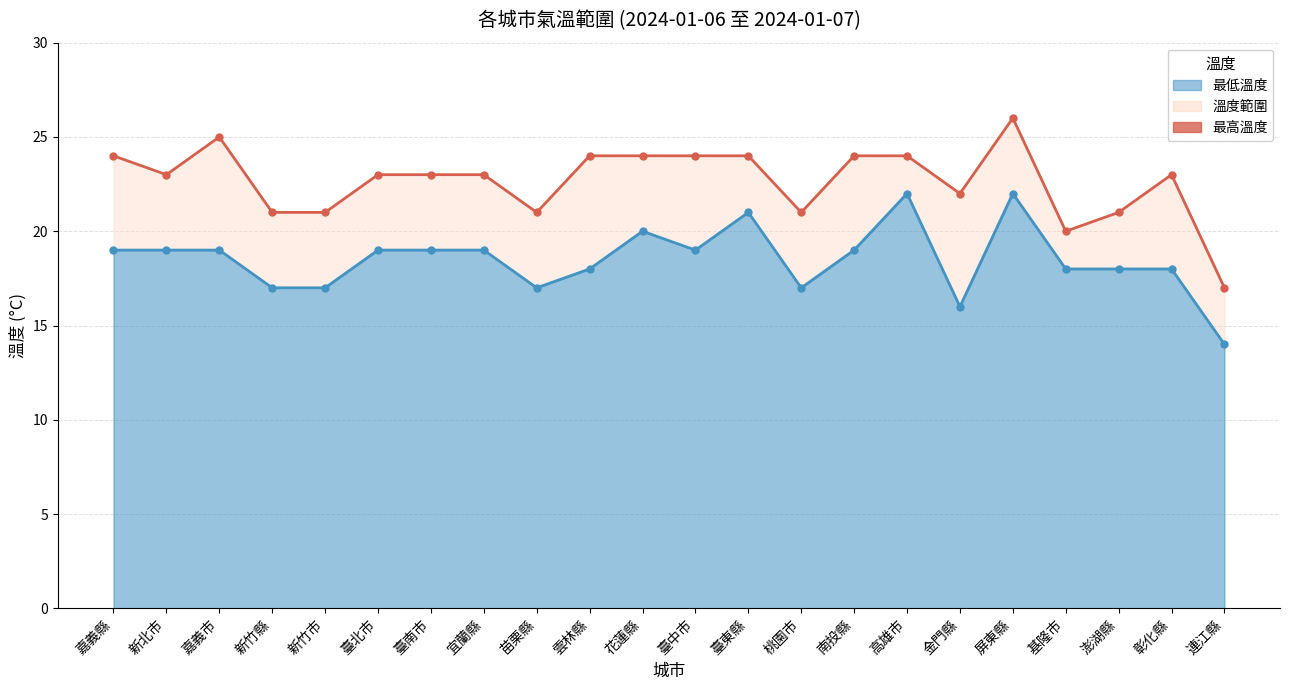

At how many categories does at least one series exceed 16?

22